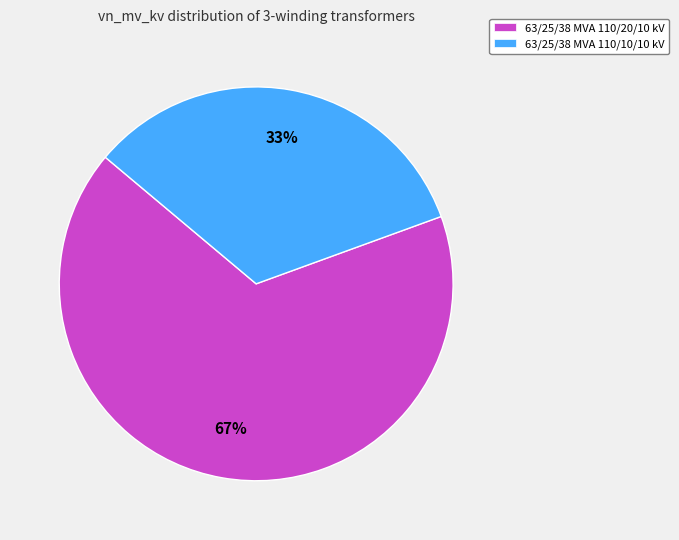

Which slice is the smallest?

63/25/38 MVA 110/10/10 kV